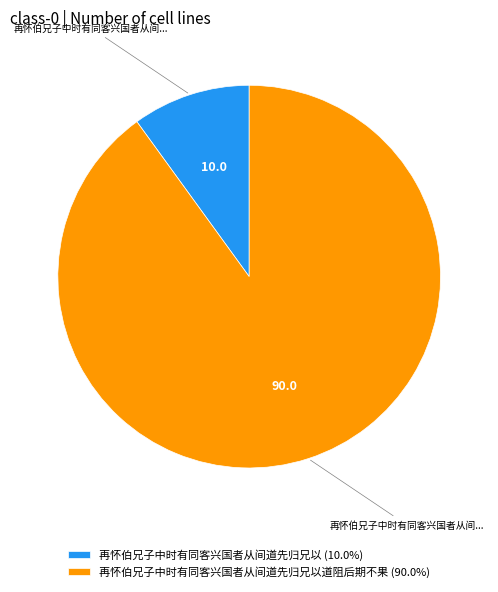

Do 再怀伯兄子中时有同客兴国者从间道先归兄以道阻后期不果 (90.0%) and 再怀伯兄子中时有同客兴国者从间道先归兄以 (10.0%) together represent more than half of the pie?

Yes